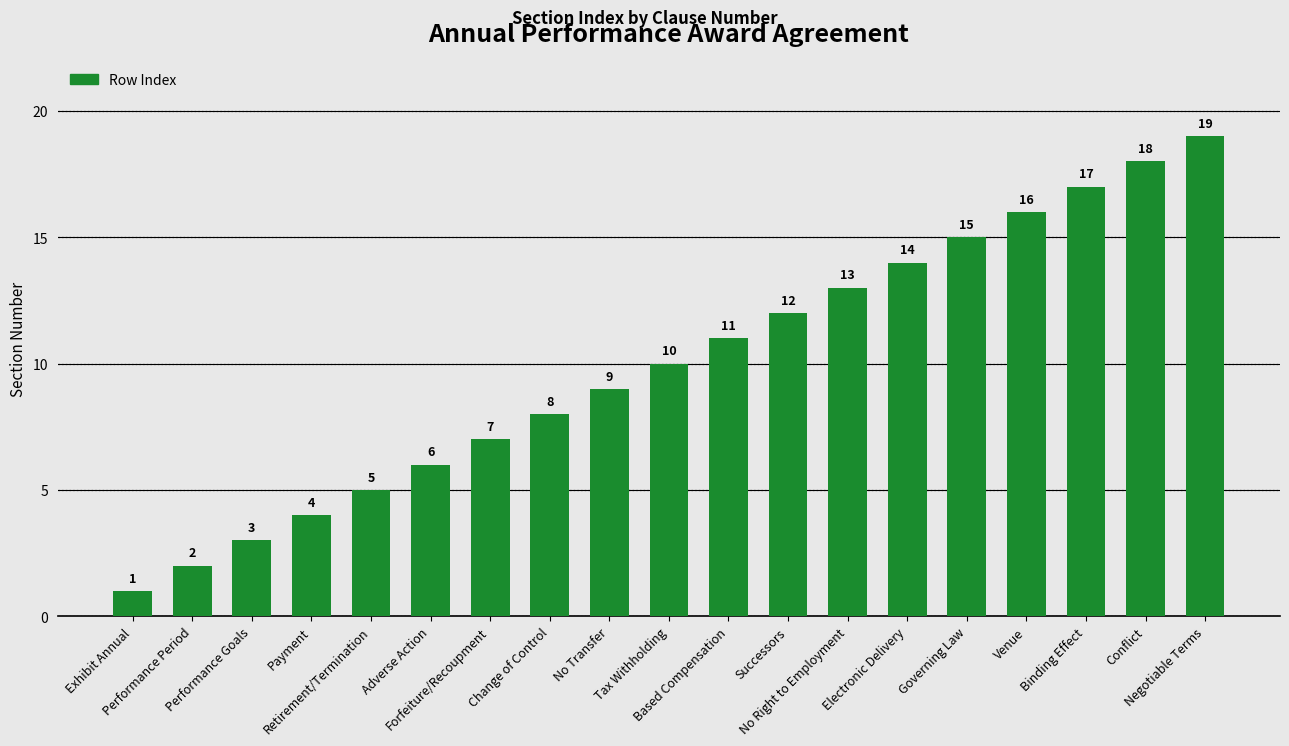

The chart shows a value of 27 at Governing Law. True or false?

False